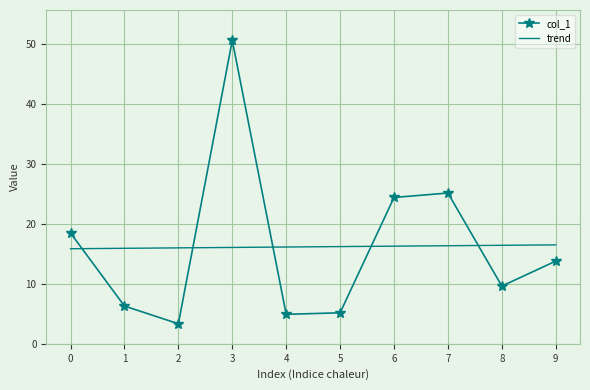

What is the difference between the second highest and second lowest values in the trend series?

0.5